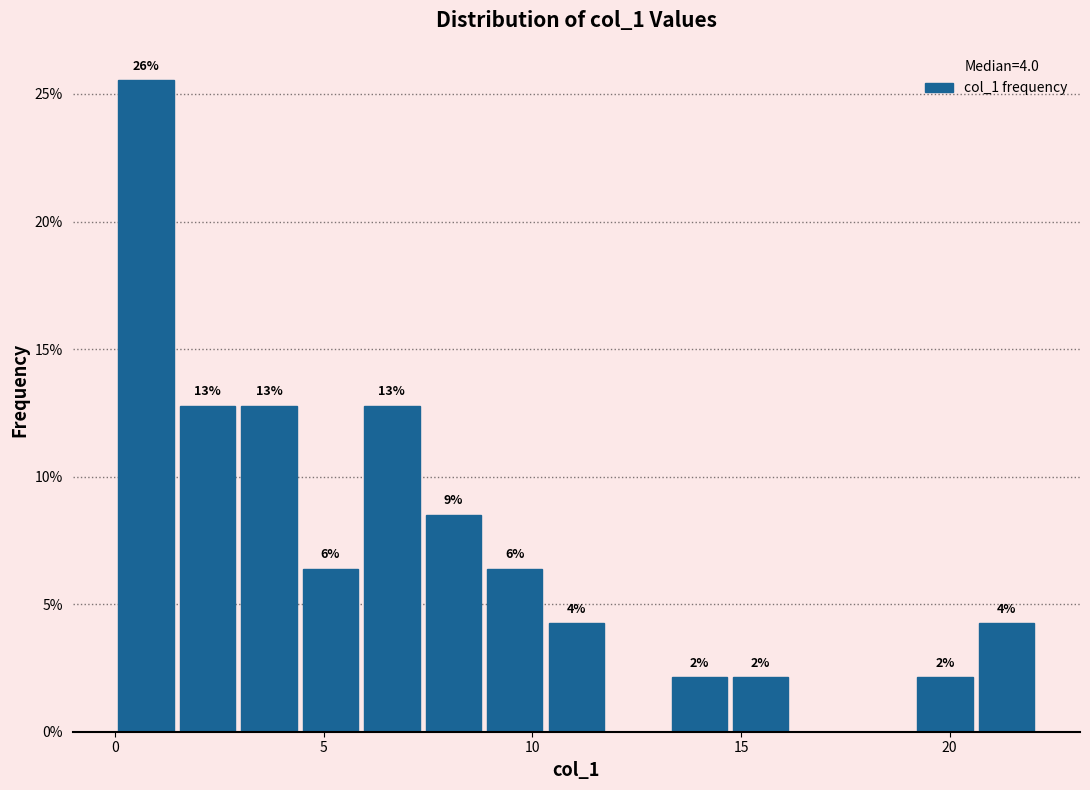

Read against the x-axis, roughly where is the centre of the tallest bar?

0.5